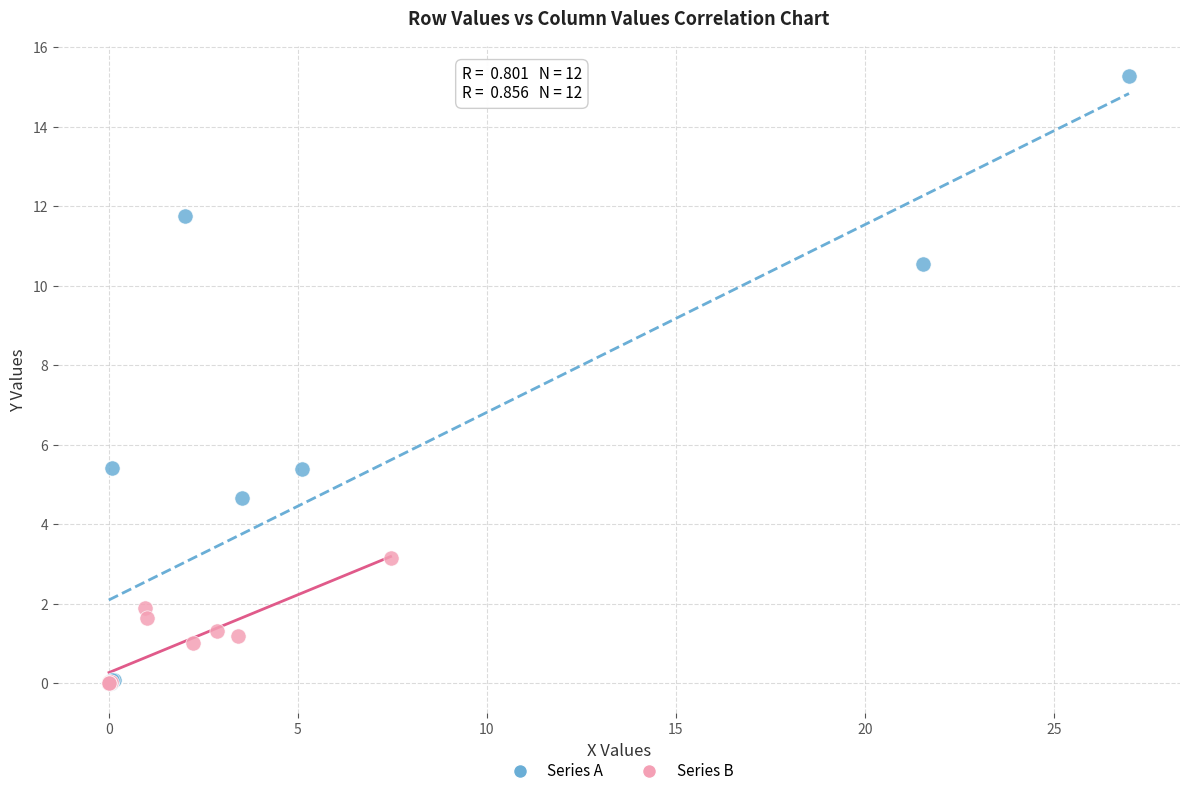

Which series has the widest spread of Y values?

Series A